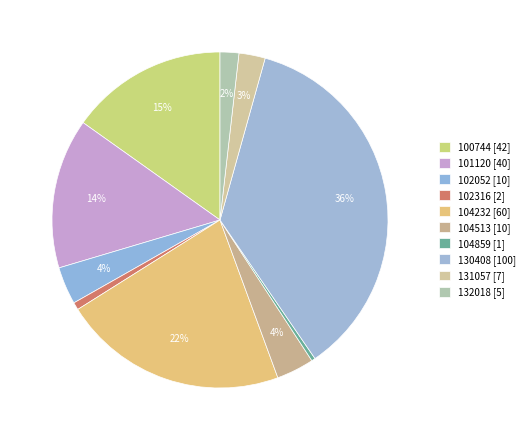

Is there any slice that represents more than half of the pie?

No